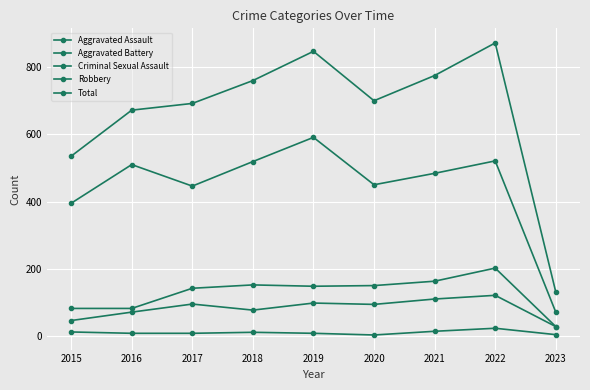

Which has a higher value, 2018 or 2020?

2020